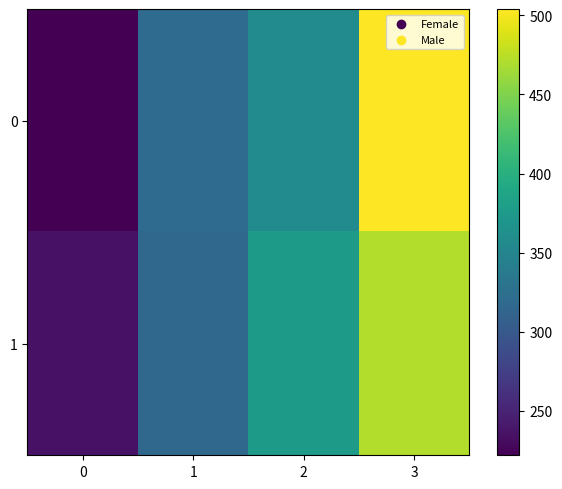

Reading left to right, extract all data points from this chart.

0: 0=222	1=321	2=358	3=504
1: 0=236	1=317	2=376	3=471